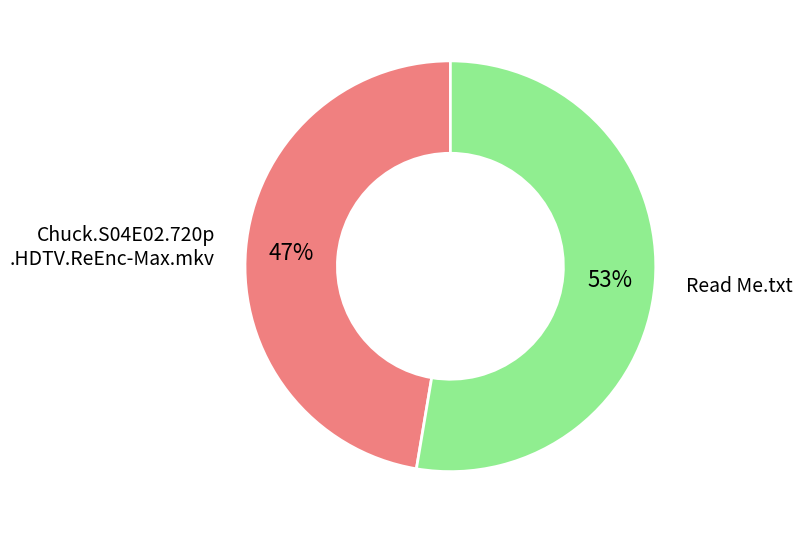

Does any single category account for the majority?

Yes